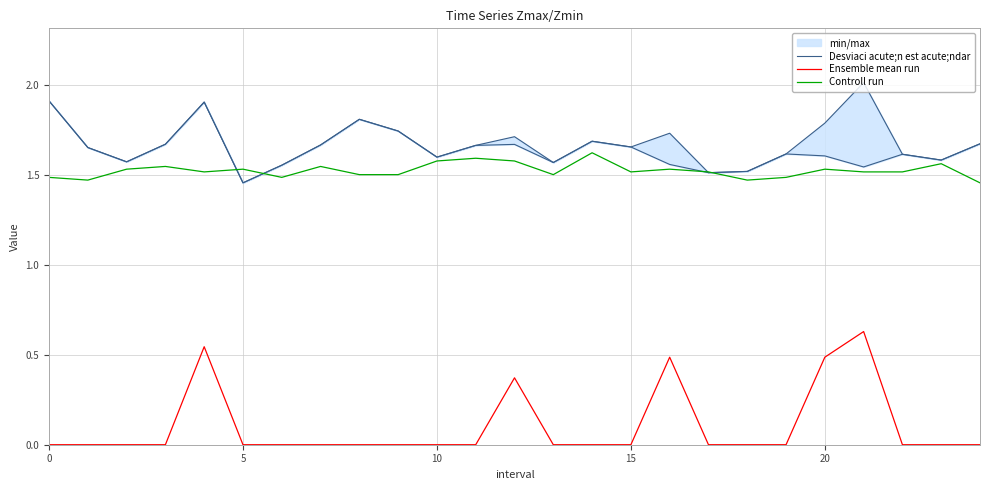

True or false: Controll run and Ensemble mean run cross at least once.

False